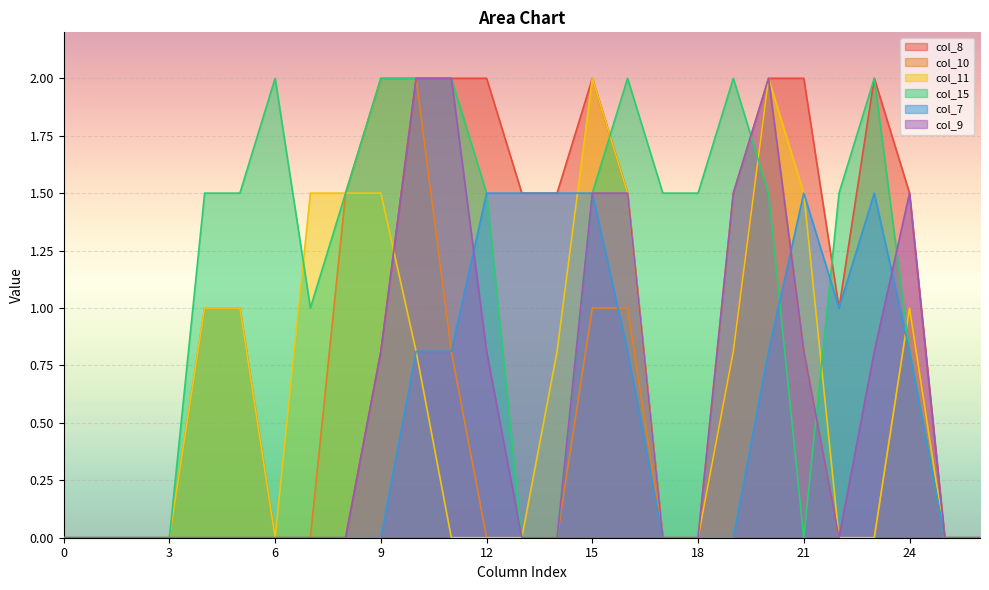

Between 1 and 3, which series saw the biggest shift?

col_8